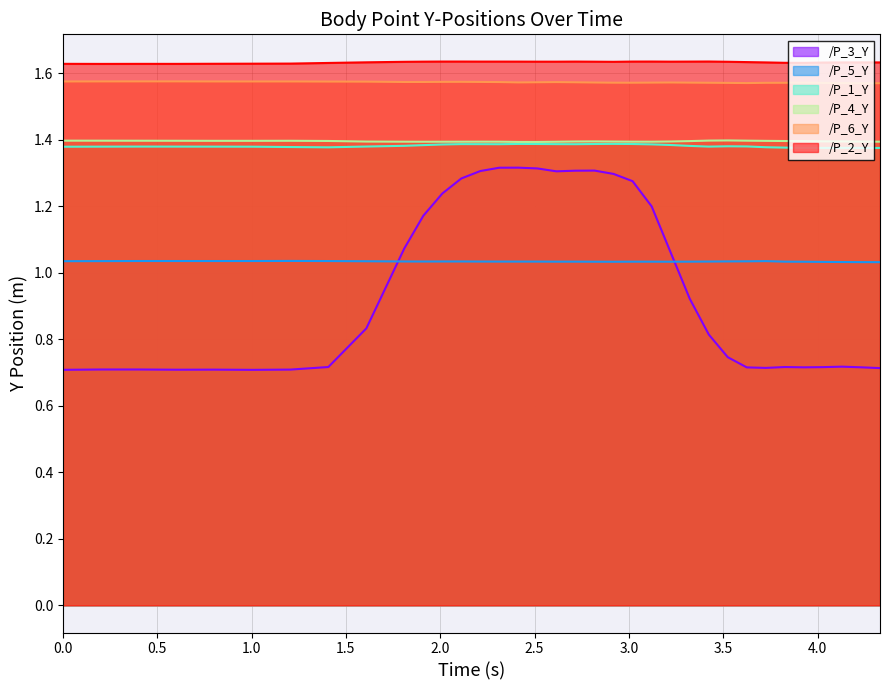

Reading right to left, transcribe all the data shown in this chart.

/P_1_Y: 4.331215858459473=1.4	4.230586290359497=1.4	4.129637718200684=1.4	4.0287697315216064=1.4	3.9280169010162354=1.4	3.8269717693328857=1.4	3.7259860038757324=1.4	3.625098466873169=1.4	3.5243594646453857=1.4	3.4237022399902344=1.4	3.322981357574463=1.4	3.221736431121826=1.4	3.1210155487060547=1.4	3.0197460651397705=1.4	2.9190657138824463=1.4	2.8182907104492188=1.4	2.716600179672241=1.4	2.6157548427581787=1.4	2.514796018600464=1.4	2.4141554832458496=1.4	2.3133485317230225=1.4	2.212803840637207=1.4	2.1122398376464844=1.4	2.011719226837158=1.4	1.9107666015625=1.4	1.8095884323120117=1.4	1.6085090637207031=1.4	1.407182216644287=1.4	1.206428050994873=1.4	1.0054163932800293=1.4	0.8044381141662598=1.4	0.603132963180542=1.4	0.4023749828338623=1.4	0.20158958435058594=1.4	0.0=1.4
/P_2_Y: 4.331215858459473=1.6	4.230586290359497=1.6	4.129637718200684=1.6	4.0287697315216064=1.6	3.9280169010162354=1.6	3.8269717693328857=1.6	3.7259860038757324=1.6	3.625098466873169=1.6	3.5243594646453857=1.6	3.4237022399902344=1.6	3.322981357574463=1.6	3.221736431121826=1.6	3.1210155487060547=1.6	3.0197460651397705=1.6	2.9190657138824463=1.6	2.8182907104492188=1.6	2.716600179672241=1.6	2.6157548427581787=1.6	2.514796018600464=1.6	2.4141554832458496=1.6	2.3133485317230225=1.6	2.212803840637207=1.6	2.1122398376464844=1.6	2.011719226837158=1.6	1.9107666015625=1.6	1.8095884323120117=1.6	1.6085090637207031=1.6	1.407182216644287=1.6	1.206428050994873=1.6	1.0054163932800293=1.6	0.8044381141662598=1.6	0.603132963180542=1.6	0.4023749828338623=1.6	0.20158958435058594=1.6	0.0=1.6
/P_3_Y: 4.331215858459473=0.7	4.230586290359497=0.7	4.129637718200684=0.7	4.0287697315216064=0.7	3.9280169010162354=0.7	3.8269717693328857=0.7	3.7259860038757324=0.7	3.625098466873169=0.7	3.5243594646453857=0.7	3.4237022399902344=0.8	3.322981357574463=0.9	3.221736431121826=1.1	3.1210155487060547=1.2	3.0197460651397705=1.3	2.9190657138824463=1.3	2.8182907104492188=1.3	2.716600179672241=1.3	2.6157548427581787=1.3	2.514796018600464=1.3	2.4141554832458496=1.3	2.3133485317230225=1.3	2.212803840637207=1.3	2.1122398376464844=1.3	2.011719226837158=1.2	1.9107666015625=1.2	1.8095884323120117=1.1	1.6085090637207031=0.8	1.407182216644287=0.7	1.206428050994873=0.7	1.0054163932800293=0.7	0.8044381141662598=0.7	0.603132963180542=0.7	0.4023749828338623=0.7	0.20158958435058594=0.7	0.0=0.7
/P_4_Y: 4.331215858459473=1.4	4.230586290359497=1.4	4.129637718200684=1.4	4.0287697315216064=1.4	3.9280169010162354=1.4	3.8269717693328857=1.4	3.7259860038757324=1.4	3.625098466873169=1.4	3.5243594646453857=1.4	3.4237022399902344=1.4	3.322981357574463=1.4	3.221736431121826=1.4	3.1210155487060547=1.4	3.0197460651397705=1.4	2.9190657138824463=1.4	2.8182907104492188=1.4	2.716600179672241=1.4	2.6157548427581787=1.4	2.514796018600464=1.4	2.4141554832458496=1.4	2.3133485317230225=1.4	2.212803840637207=1.4	2.1122398376464844=1.4	2.011719226837158=1.4	1.9107666015625=1.4	1.8095884323120117=1.4	1.6085090637207031=1.4	1.407182216644287=1.4	1.206428050994873=1.4	1.0054163932800293=1.4	0.8044381141662598=1.4	0.603132963180542=1.4	0.4023749828338623=1.4	0.20158958435058594=1.4	0.0=1.4
/P_5_Y: 4.331215858459473=1.0	4.230586290359497=1.0	4.129637718200684=1.0	4.0287697315216064=1.0	3.9280169010162354=1.0	3.8269717693328857=1.0	3.7259860038757324=1.0	3.625098466873169=1.0	3.5243594646453857=1.0	3.4237022399902344=1.0	3.322981357574463=1.0	3.221736431121826=1.0	3.1210155487060547=1.0	3.0197460651397705=1.0	2.9190657138824463=1.0	2.8182907104492188=1.0	2.716600179672241=1.0	2.6157548427581787=1.0	2.514796018600464=1.0	2.4141554832458496=1.0	2.3133485317230225=1.0	2.212803840637207=1.0	2.1122398376464844=1.0	2.011719226837158=1.0	1.9107666015625=1.0	1.8095884323120117=1.0	1.6085090637207031=1.0	1.407182216644287=1.0	1.206428050994873=1.0	1.0054163932800293=1.0	0.8044381141662598=1.0	0.603132963180542=1.0	0.4023749828338623=1.0	0.20158958435058594=1.0	0.0=1.0
/P_6_Y: 4.331215858459473=1.6	4.230586290359497=1.6	4.129637718200684=1.6	4.0287697315216064=1.6	3.9280169010162354=1.6	3.8269717693328857=1.6	3.7259860038757324=1.6	3.625098466873169=1.6	3.5243594646453857=1.6	3.4237022399902344=1.6	3.322981357574463=1.6	3.221736431121826=1.6	3.1210155487060547=1.6	3.0197460651397705=1.6	2.9190657138824463=1.6	2.8182907104492188=1.6	2.716600179672241=1.6	2.6157548427581787=1.6	2.514796018600464=1.6	2.4141554832458496=1.6	2.3133485317230225=1.6	2.212803840637207=1.6	2.1122398376464844=1.6	2.011719226837158=1.6	1.9107666015625=1.6	1.8095884323120117=1.6	1.6085090637207031=1.6	1.407182216644287=1.6	1.206428050994873=1.6	1.0054163932800293=1.6	0.8044381141662598=1.6	0.603132963180542=1.6	0.4023749828338623=1.6	0.20158958435058594=1.6	0.0=1.6